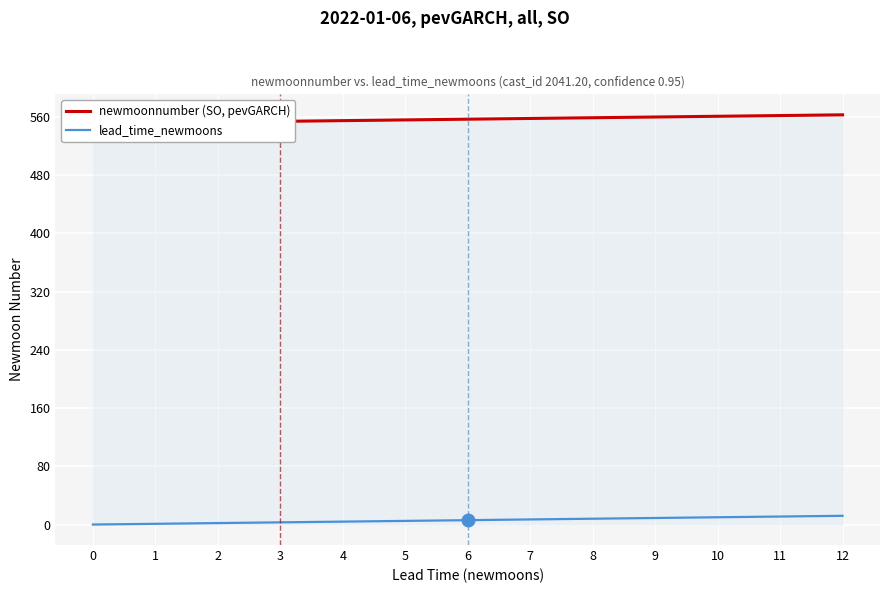

True or false: newmoonnumber (SO, pevGARCH) and lead_time_newmoons intersect in this chart.

False